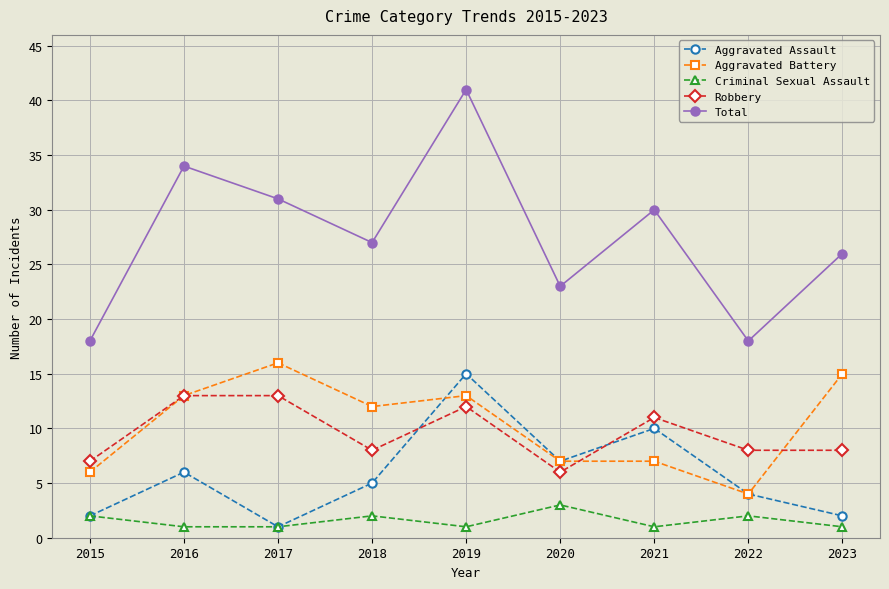

How many lines are shown in the chart?

5